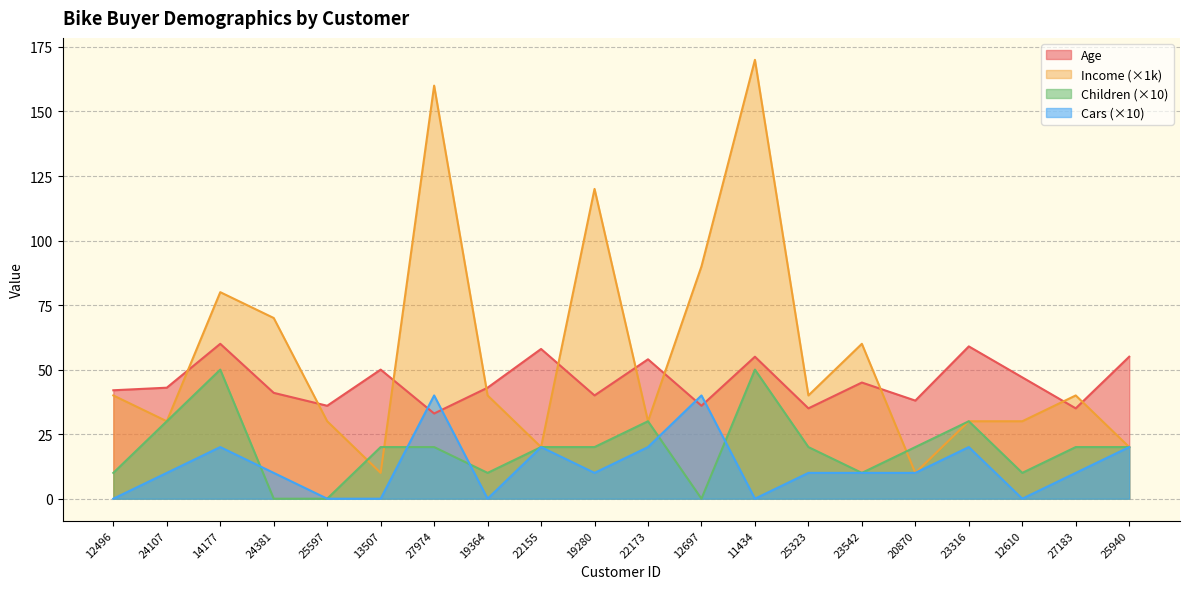

Where is the first local maximum for Income?

14177